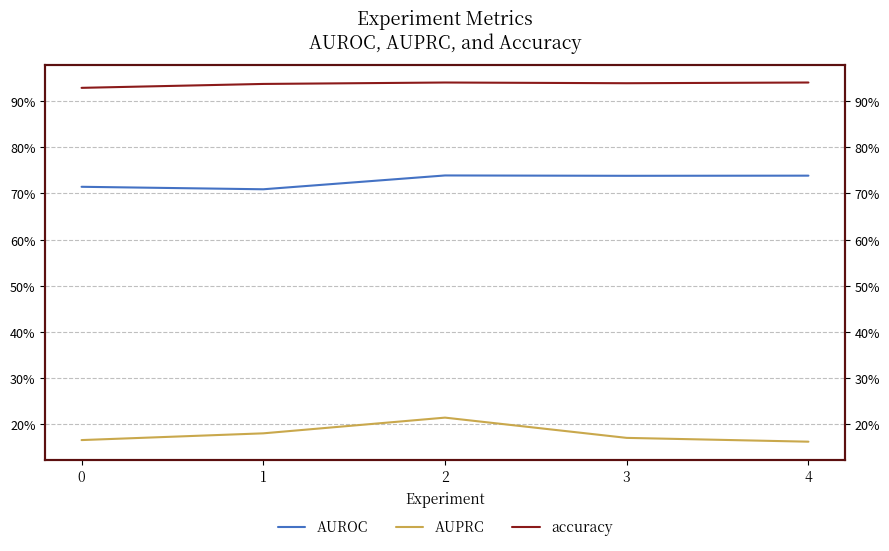

The value of AUPRC at 0 is 0.2. True or false?

True